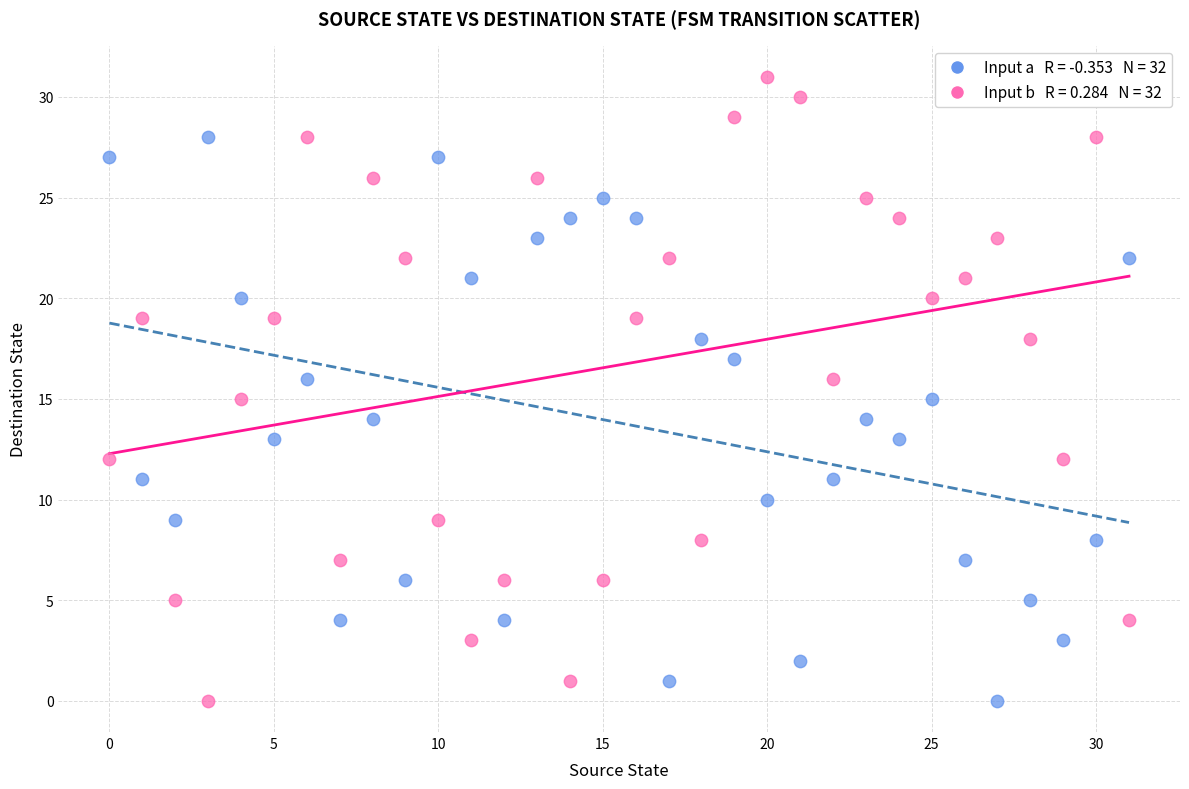

Across all data points, what is the range of Y values (max minus min)?

31